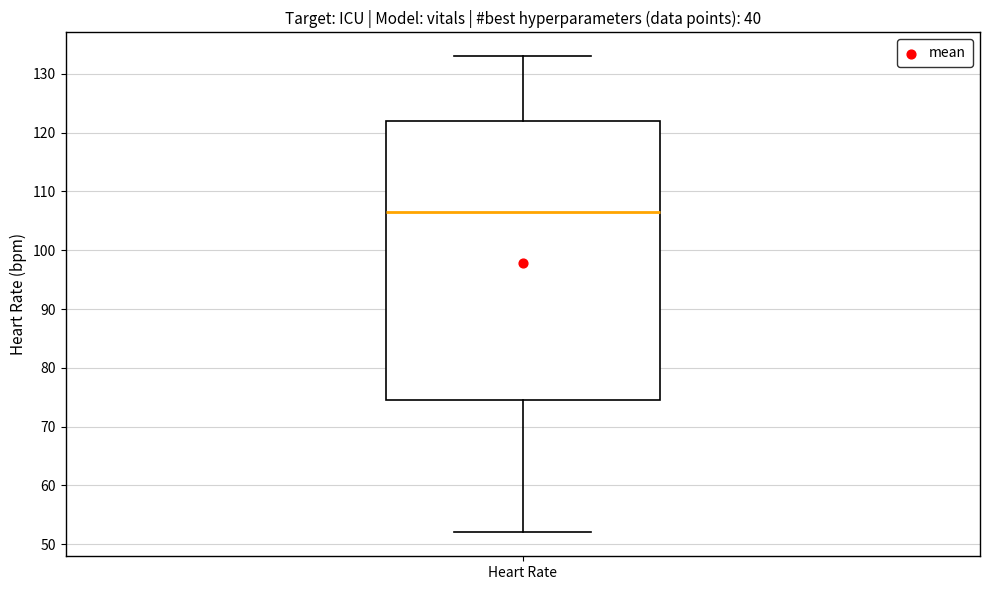

Where does the median line of the box for Heart Rate sit on the y-axis? The values are not printed on the chart, so give them approximately, as read against the axis.

107